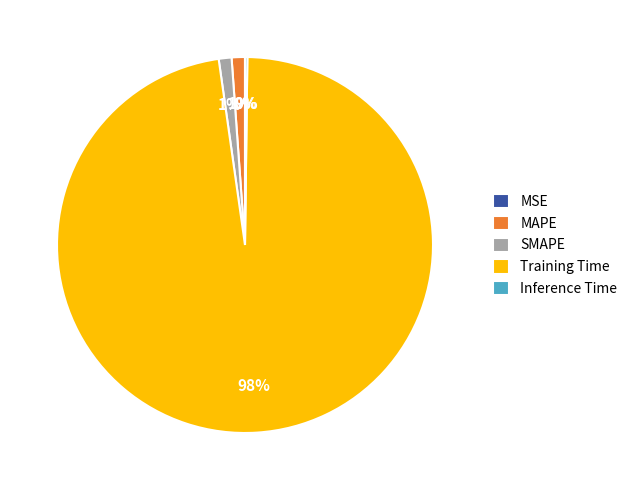

Which slice represents more than half of the pie?

Training Time